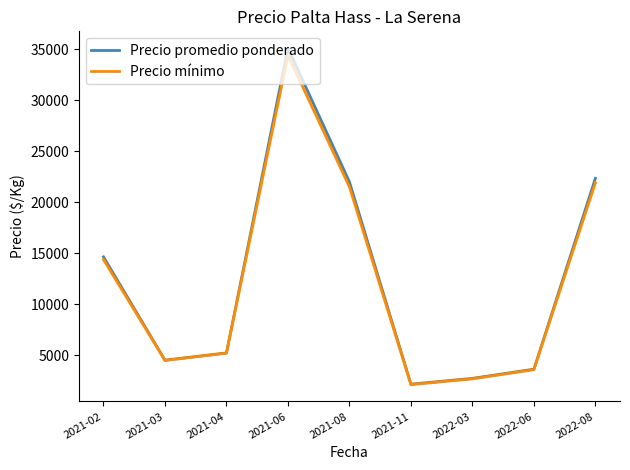

Where is Precio mínimo nearest to the value 18266?

2021-08